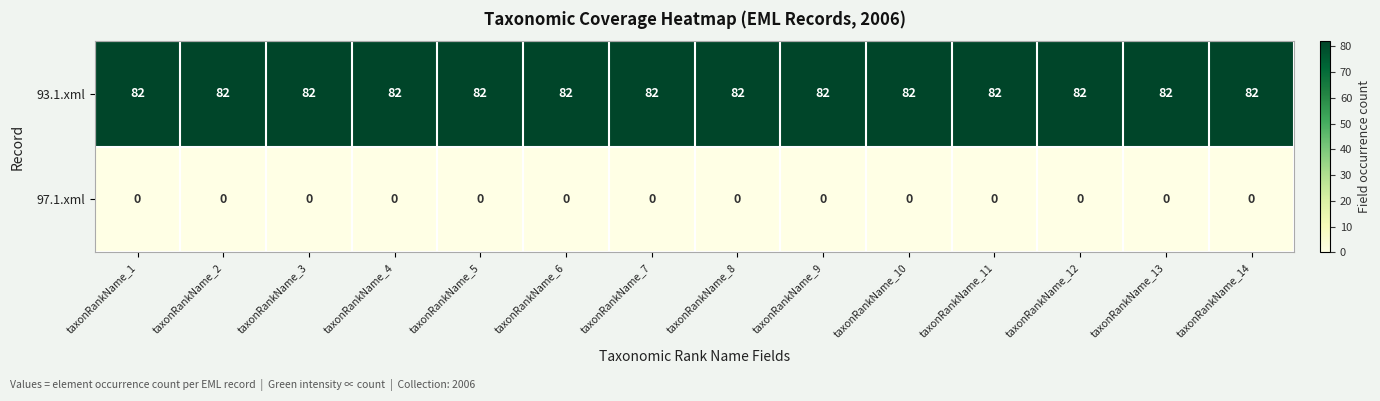

True or false: 93.1.xml has a value of 18 at taxonRankName_3.

False